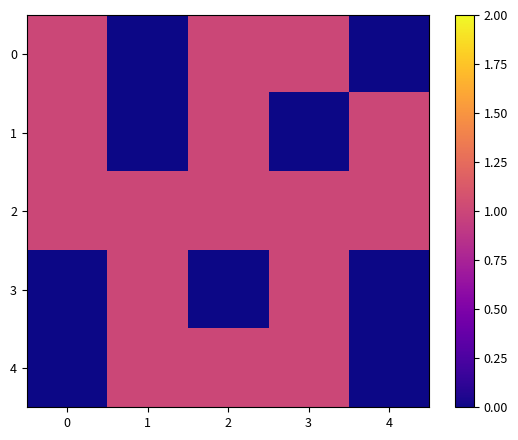

Rank the series at 4 from highest to lowest value.

1, 2, 0, 3, 4